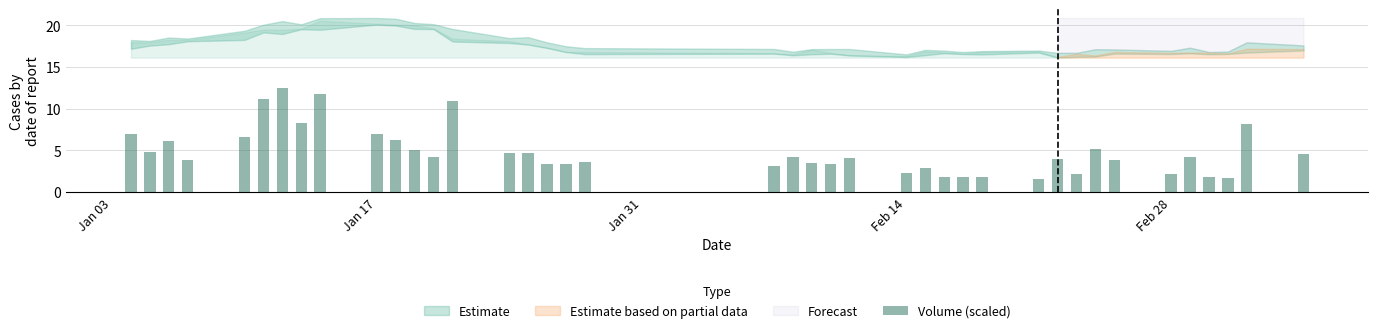

How many series are shown in this chart?

1